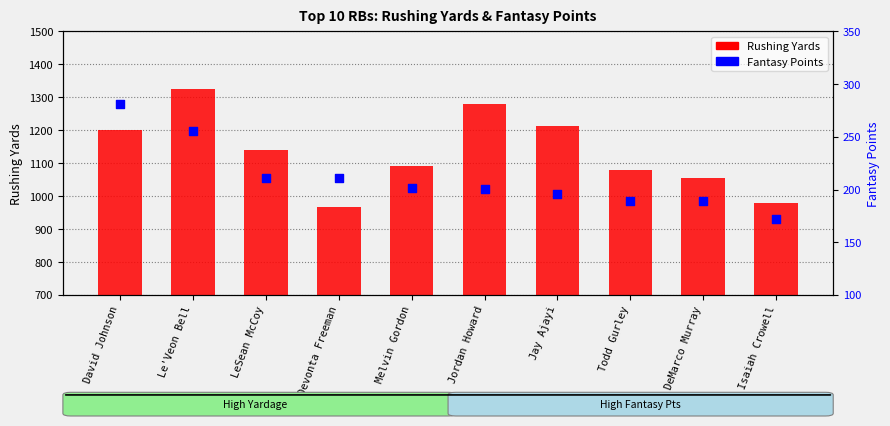

What is the total value across all series at Todd Gurley?

1266.8